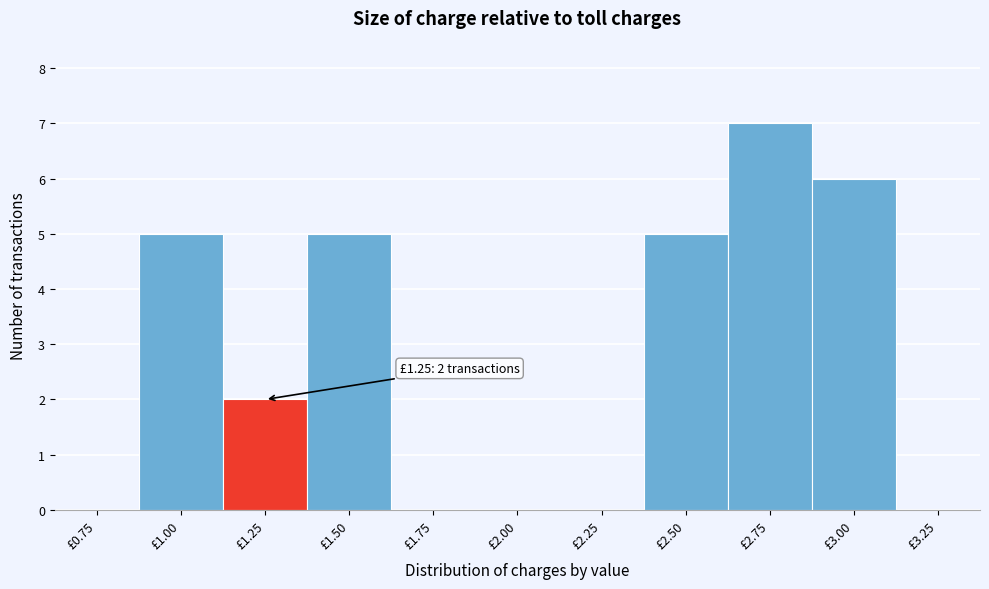

Reading right to left, extract all data points from this chart.

£3.25=0	£3.00=6	£2.75=7	£2.50=5	£2.25=0	£2.00=0	£1.75=0	£1.50=5	£1.25=2	£1.00=5	£0.75=0